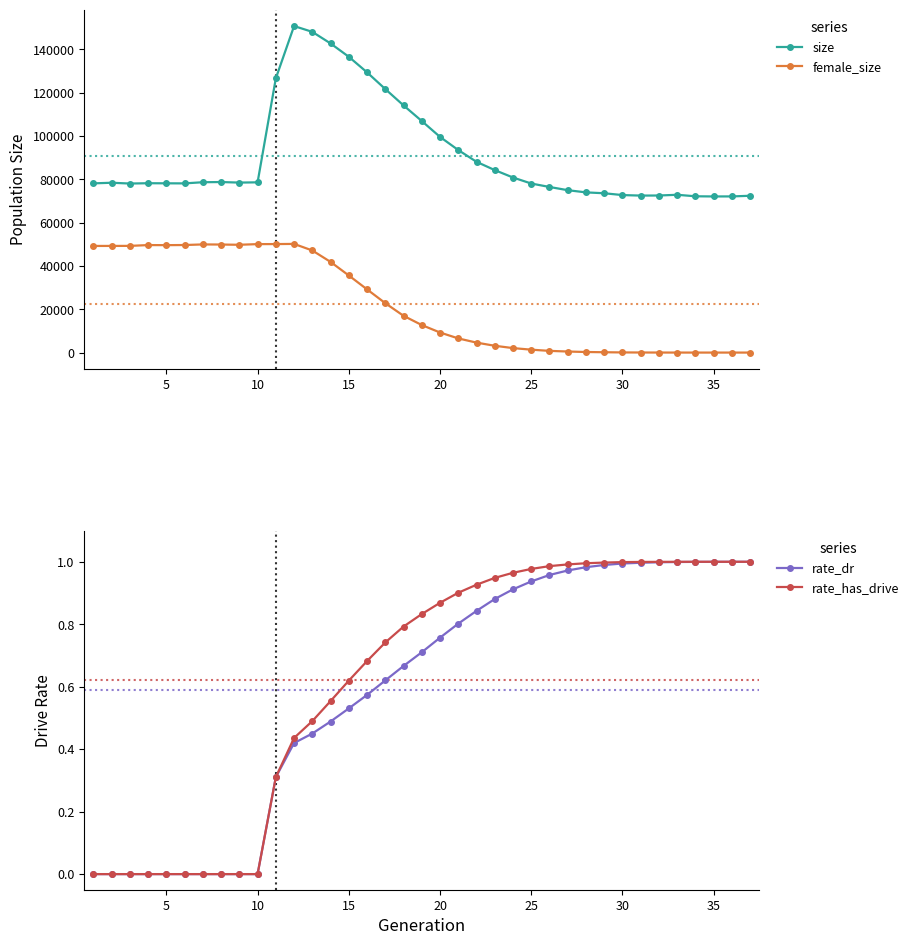

True or false: female_size has more than 2 points higher than both neighbors.

True